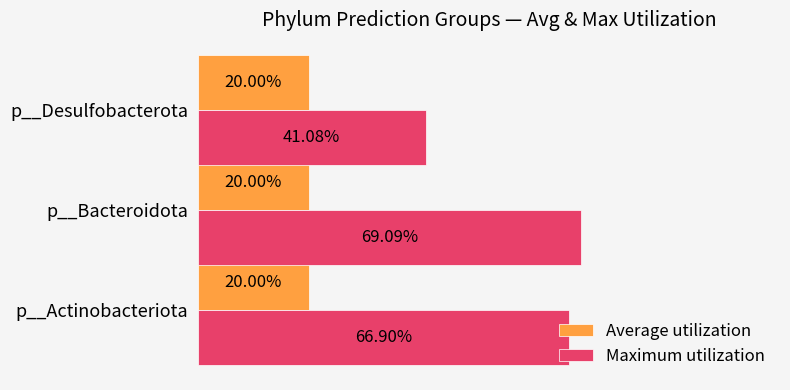

What are all the series names shown in the legend?

Average utilization, Maximum utilization